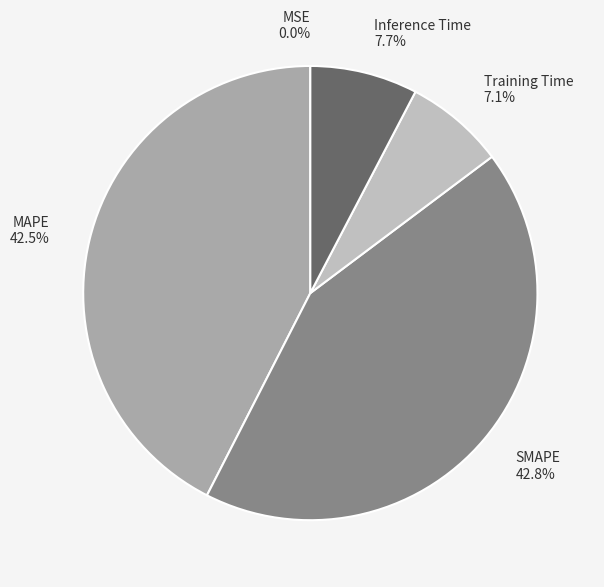

Between SMAPE and Training Time, which is larger?

SMAPE